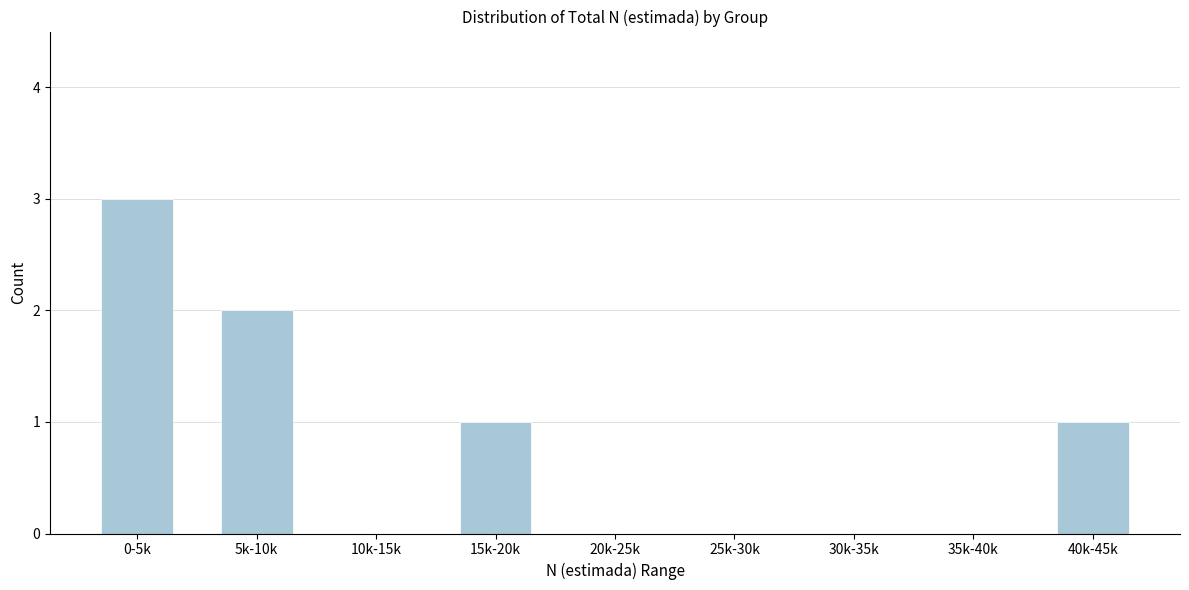

Reading left to right, extract all data points from this chart.

0-5k=3	5k-10k=2	10k-15k=0	15k-20k=1	20k-25k=0	25k-30k=0	30k-35k=0	35k-40k=0	40k-45k=1